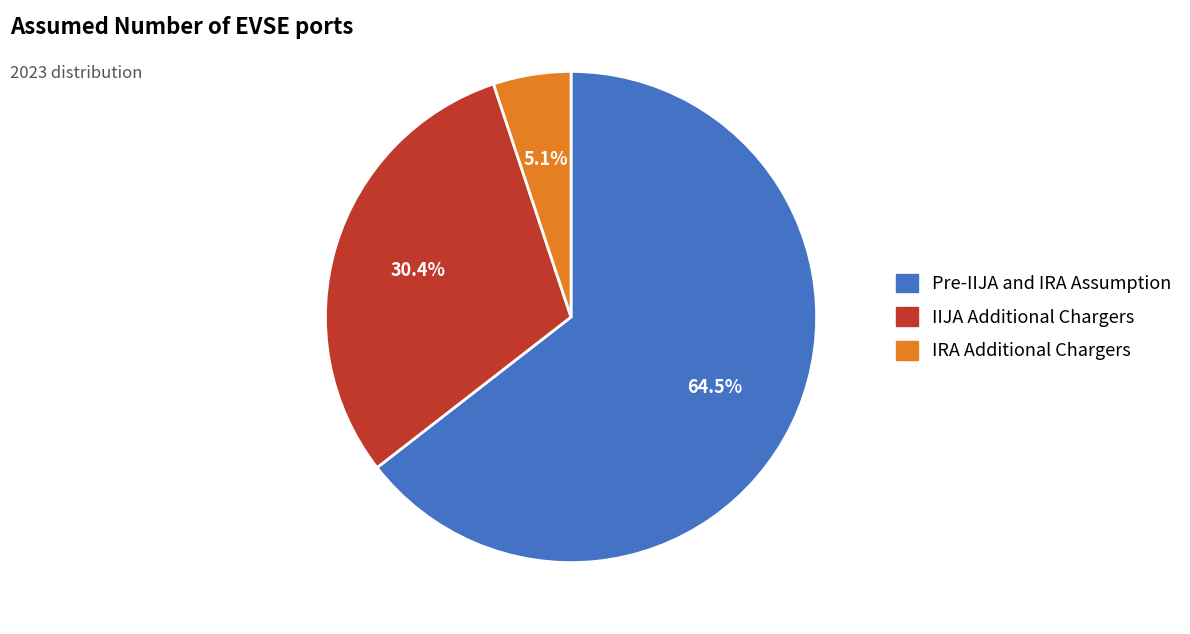

How much of the chart is everything except IRA Additional Chargers?

94.9%